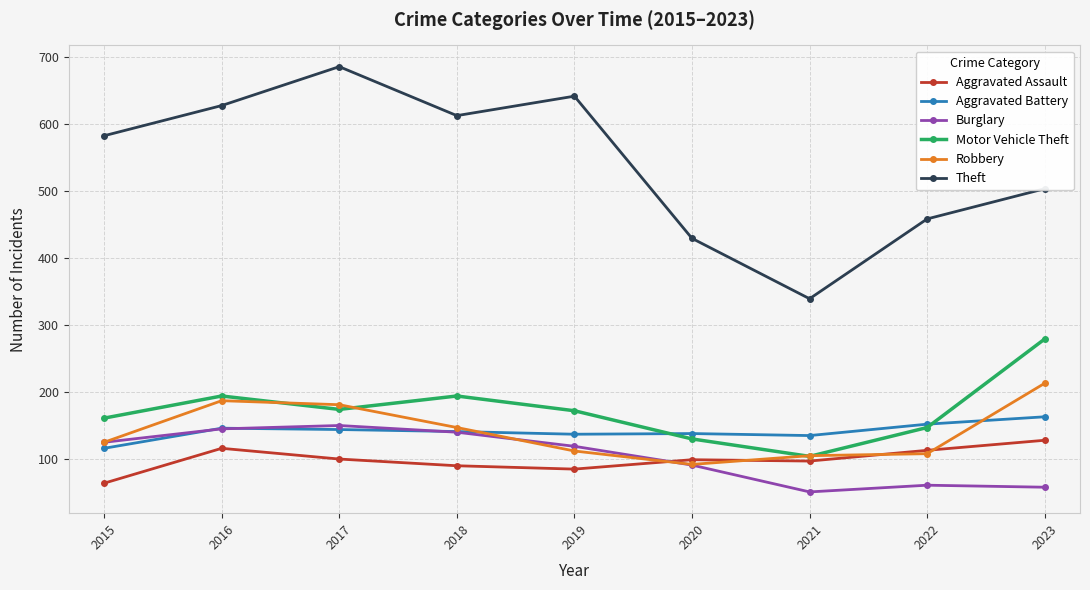

What value does the Motor Vehicle Theft series have at 2017, to the nearest 5?

175